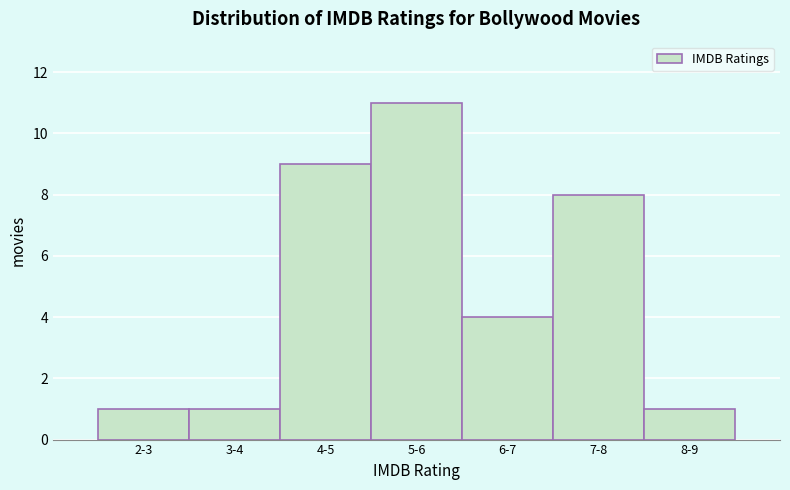

Reading right to left, extract all data points from this chart.

1	8	4	11	9	1	1